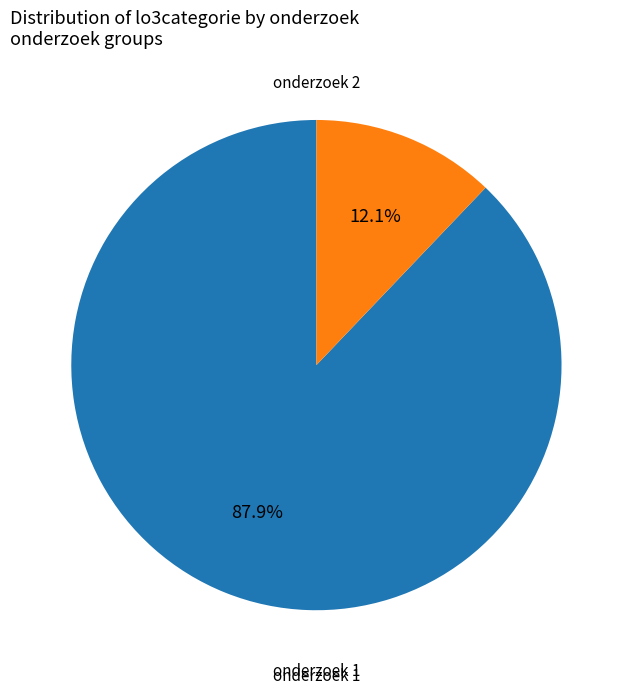

Which slice represents more than half of the pie?

onderzoek 1